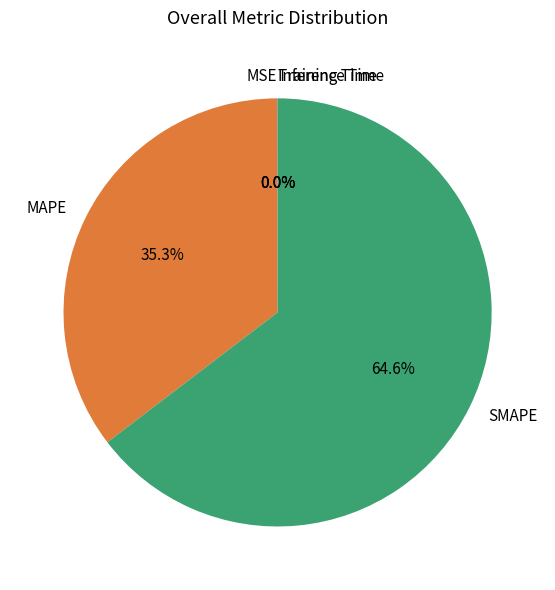

Is SMAPE the majority of the pie?

Yes